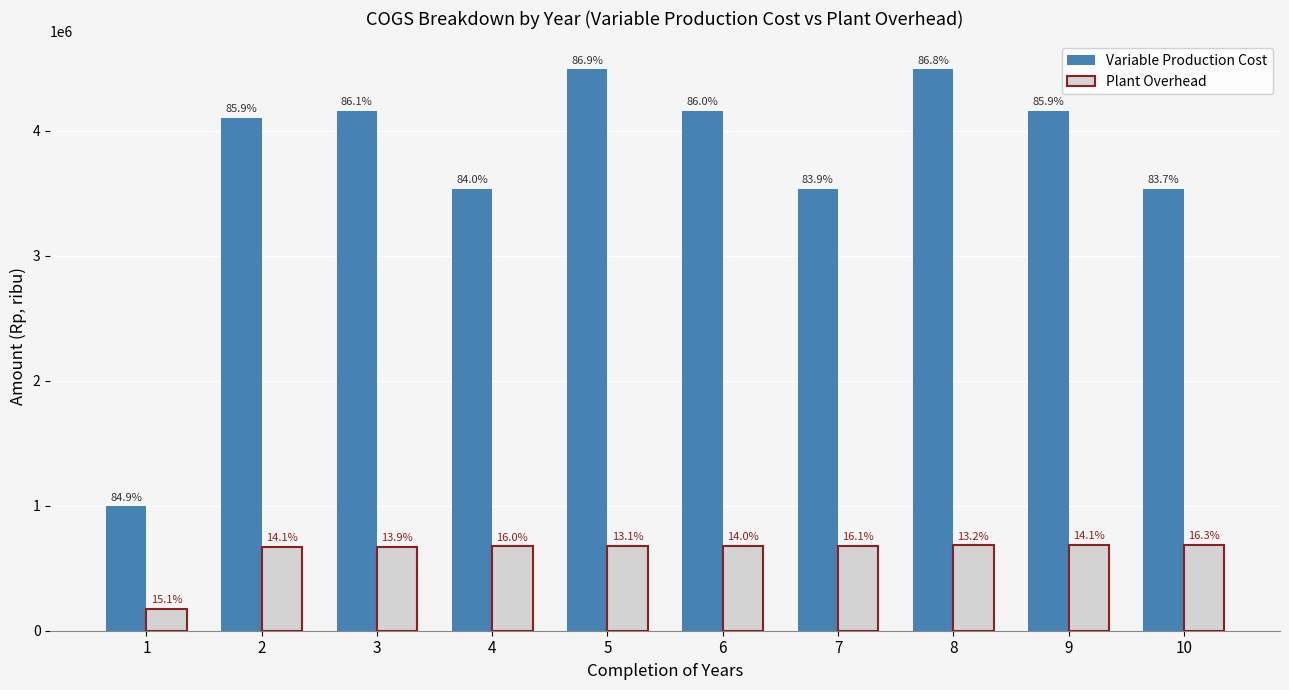

The value of Variable Production Cost at 7 is 1104593.3. True or false?

False